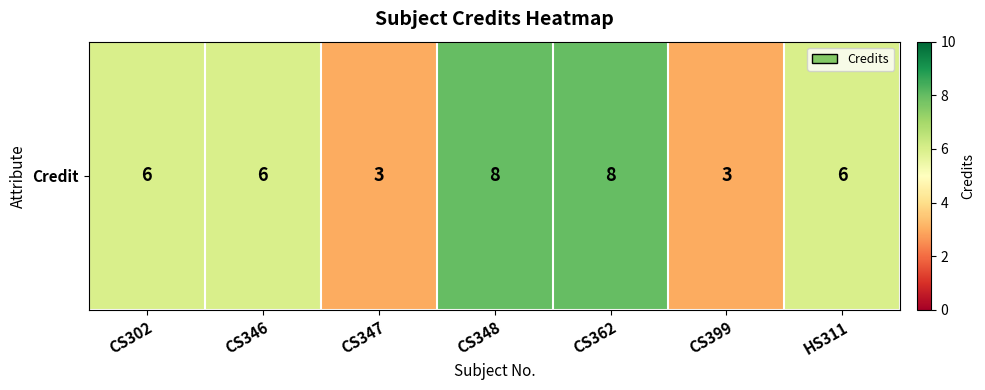

Rank the categories by value from lowest to highest.

CS347, CS399, CS302, CS346, HS311, CS348, CS362